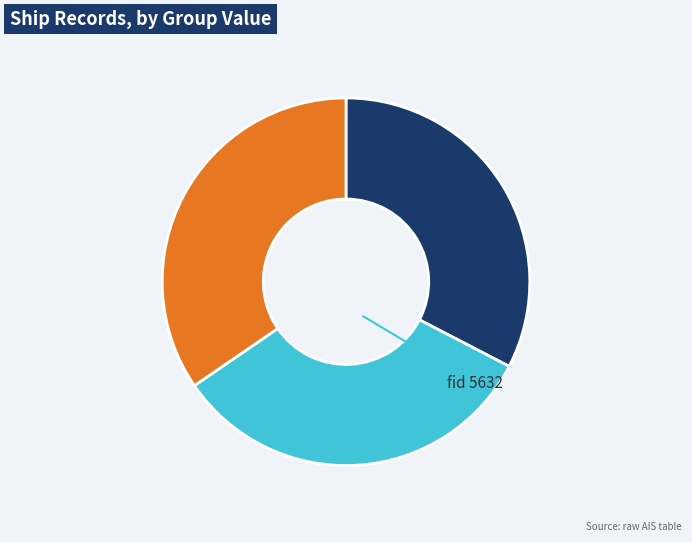

Is there any slice that represents more than half of the pie?

No